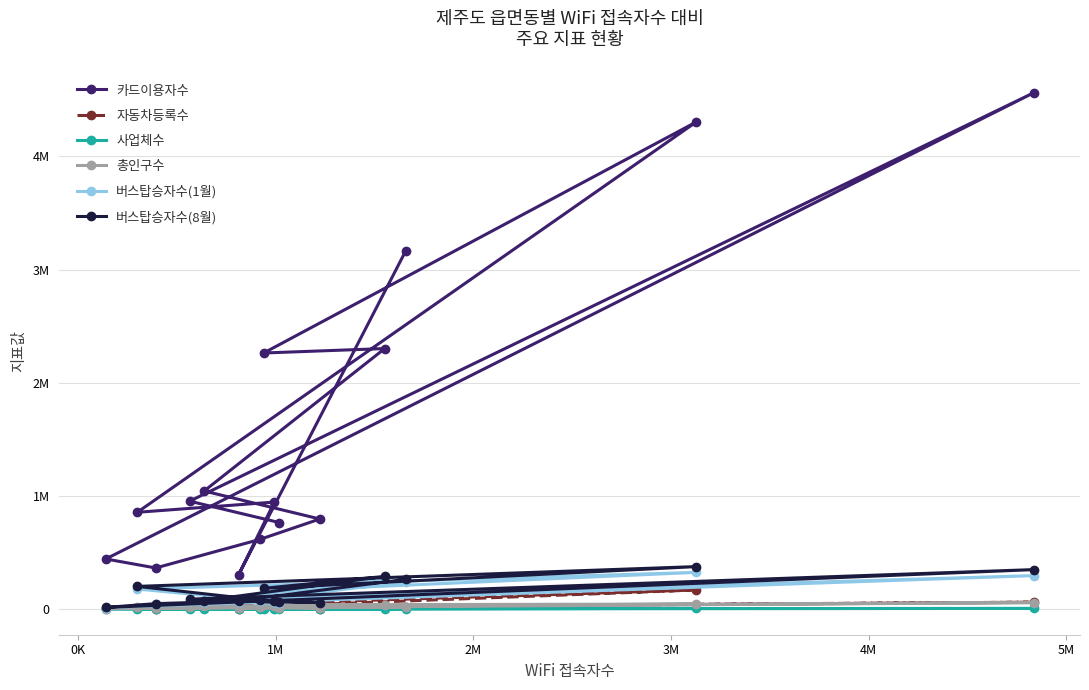

In 카드이용자수, how many points are lower than both neighbors (excluding endpoints)?

4